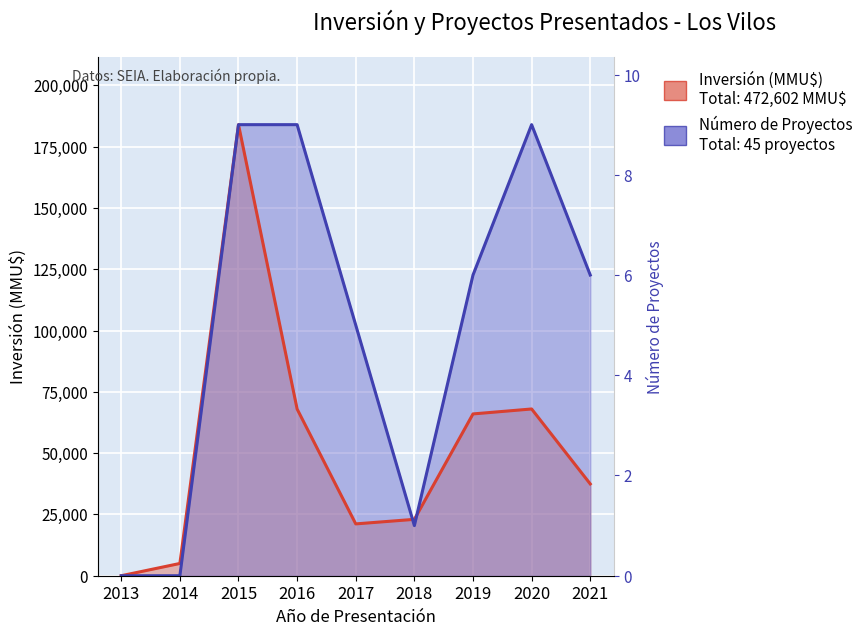

Which has a higher value, 2021 or 2019?

2019